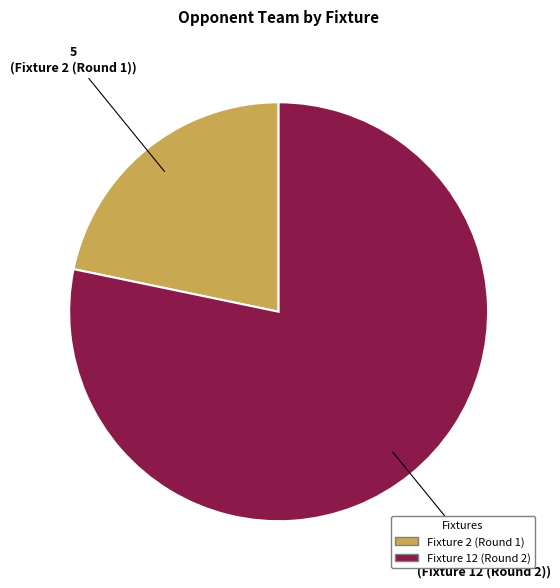

The Fixture 12 (Round 2) slice represents 65% of the pie. True or false?

False